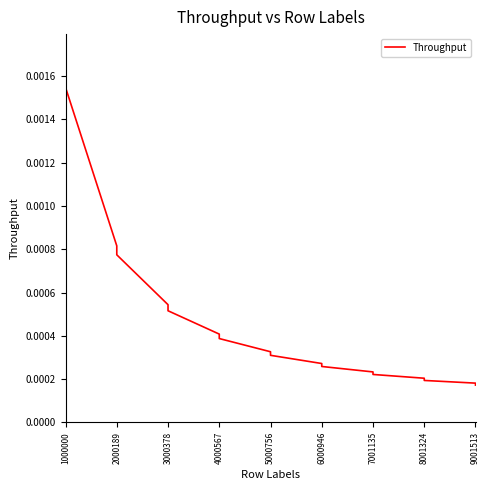

Does the chart have visible grid lines?

No